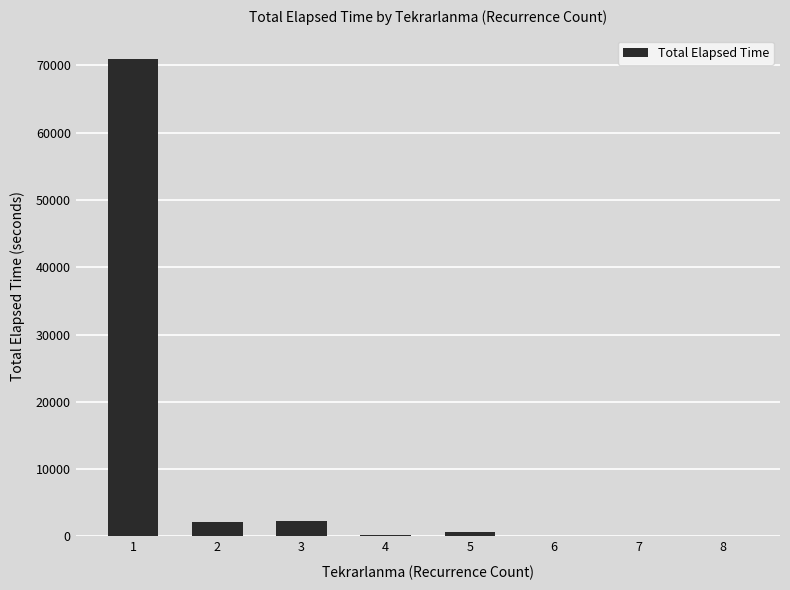

What is the sum of all values?

76410